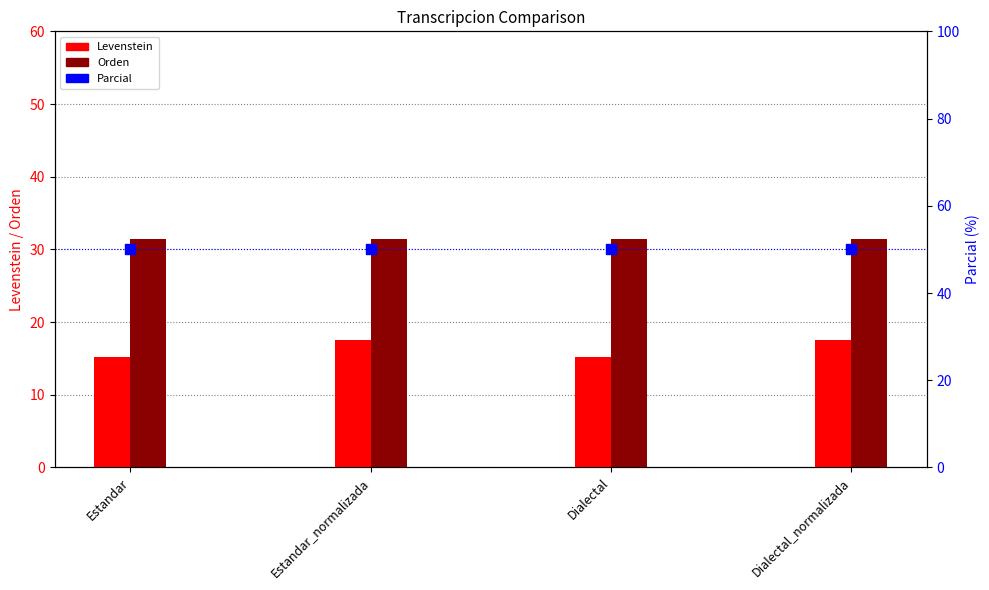

Which series has the largest total across all categories?

Parcial